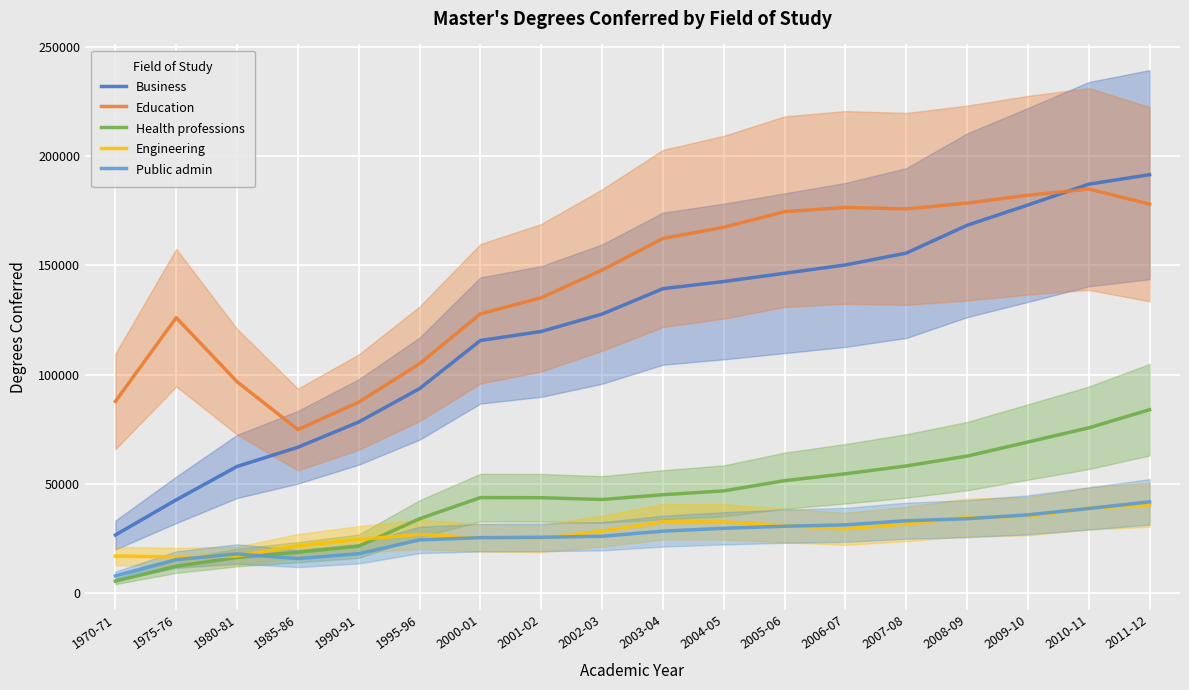

How many data points in Engineering are above 29299?

8